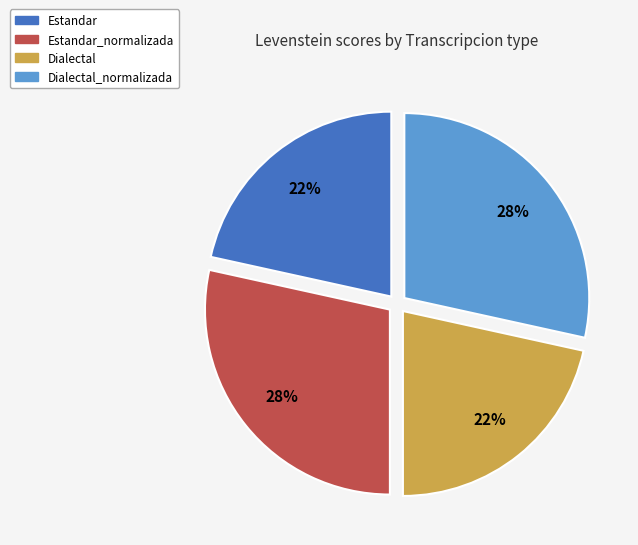

Is there a majority slice in this chart?

No